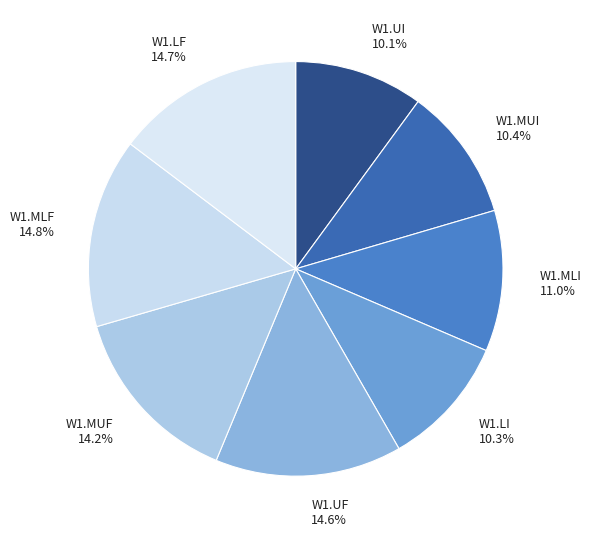

Between W1.MLF 14.8% and W1.MUI 10.4%, which is larger?

W1.MLF 14.8%